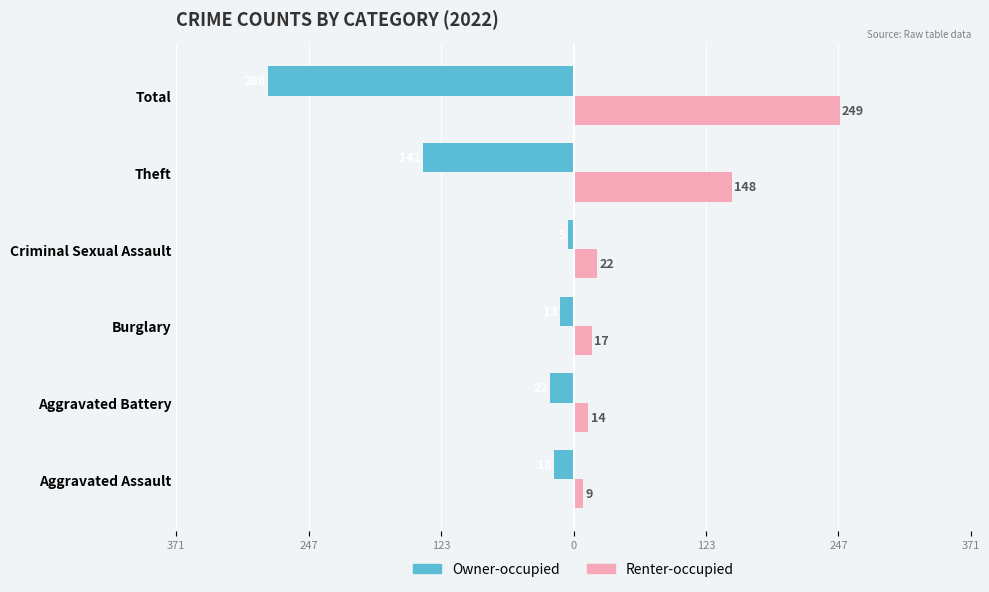

What are all the series names shown in the legend?

Owner-occupied, Renter-occupied